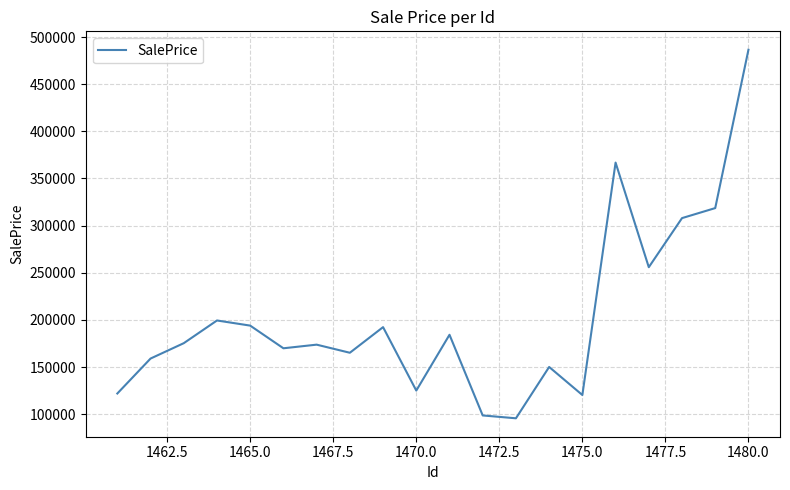

What is the maximum value shown in the chart?

486482.1